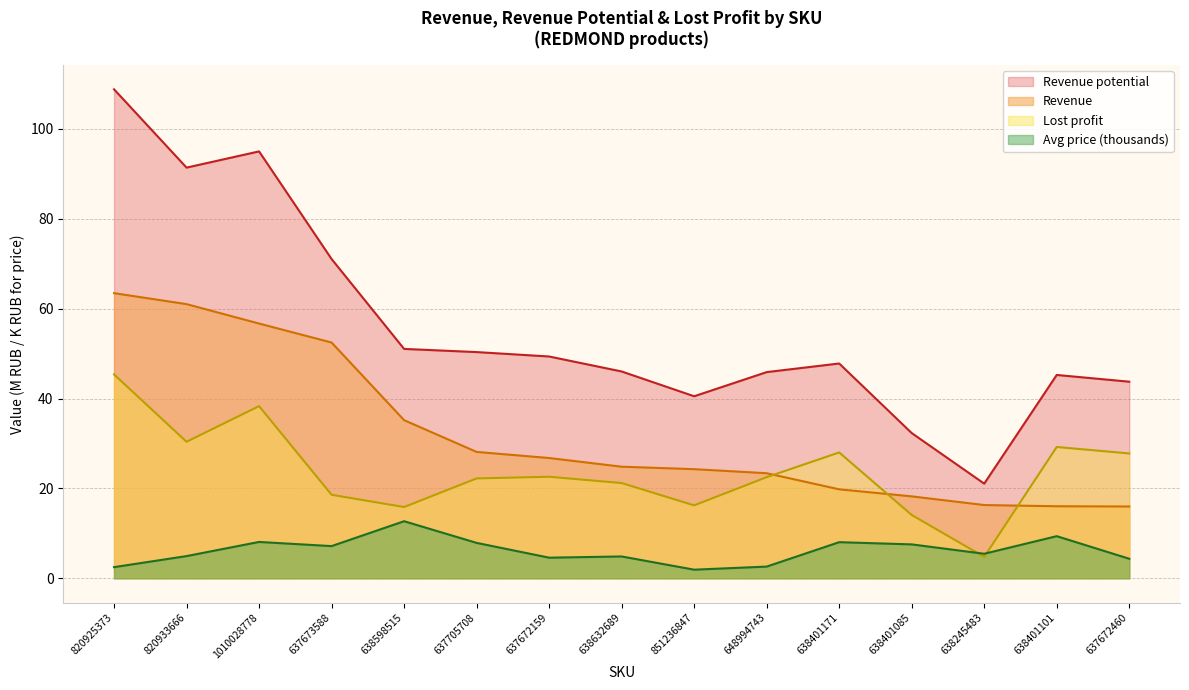

The value of Revenue potential at 648994743 is 65.4. True or false?

False